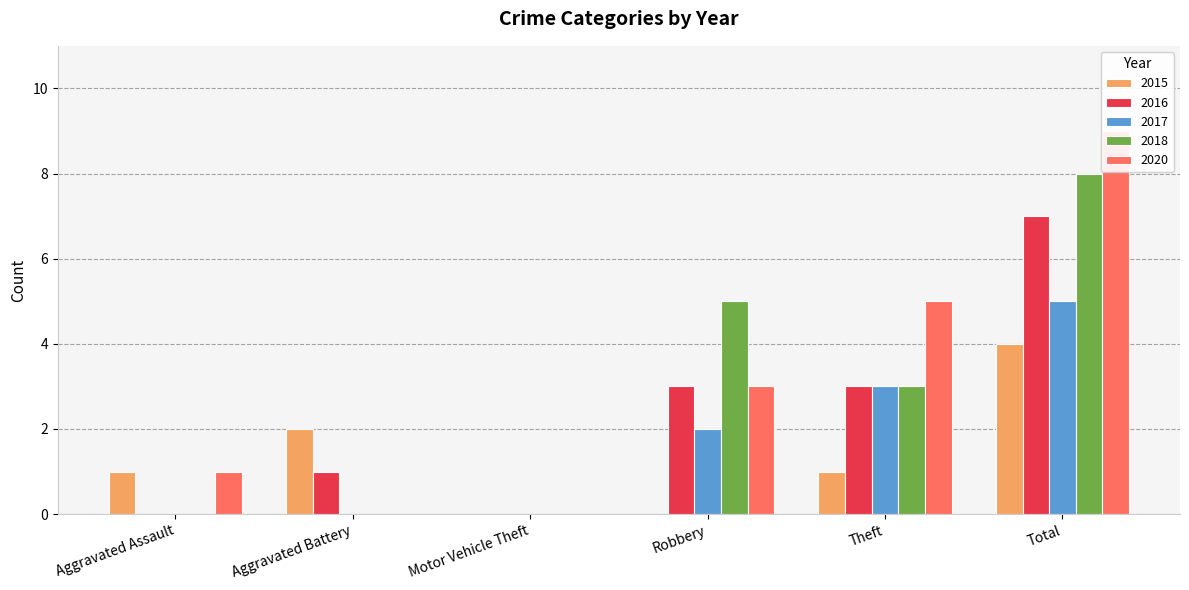

How many bars are there in each group?

5